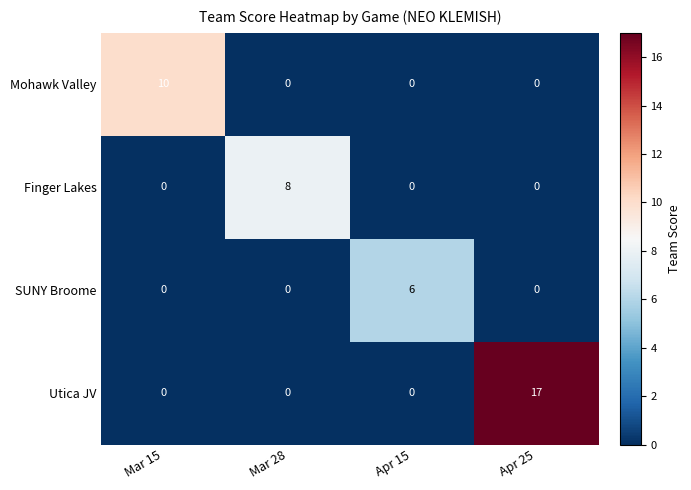

Count the number of categories in the chart.

4